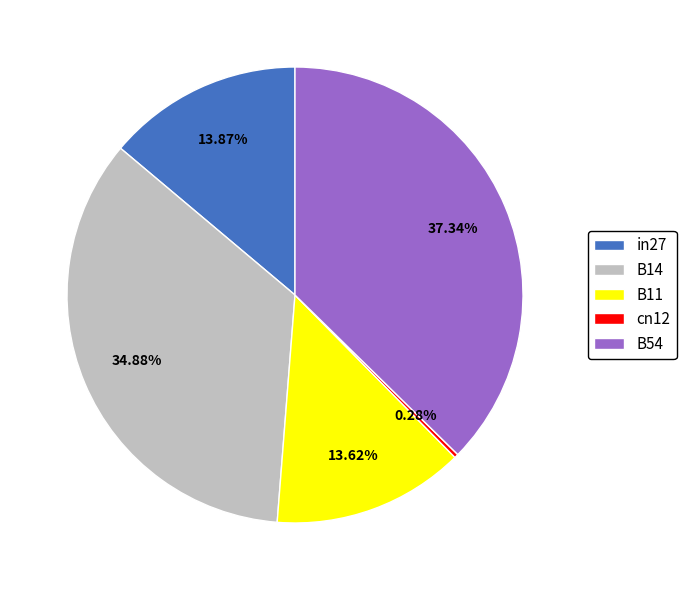

Which category has the smallest portion of the pie?

cn12